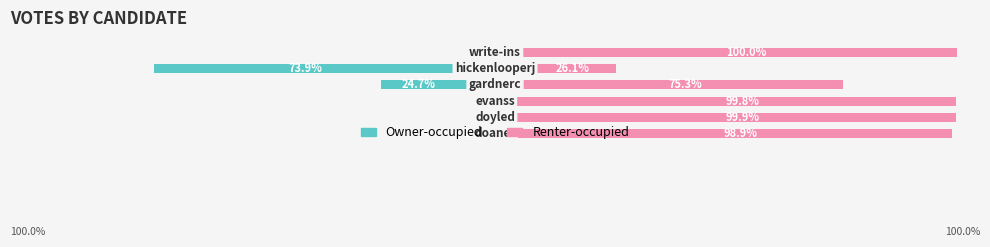

At which label is Renter-occupied closest to 63?

3